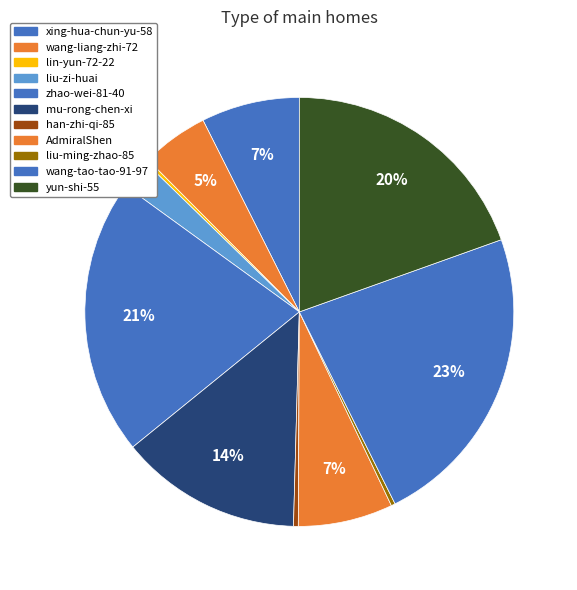

How many segments does this pie chart have?

11